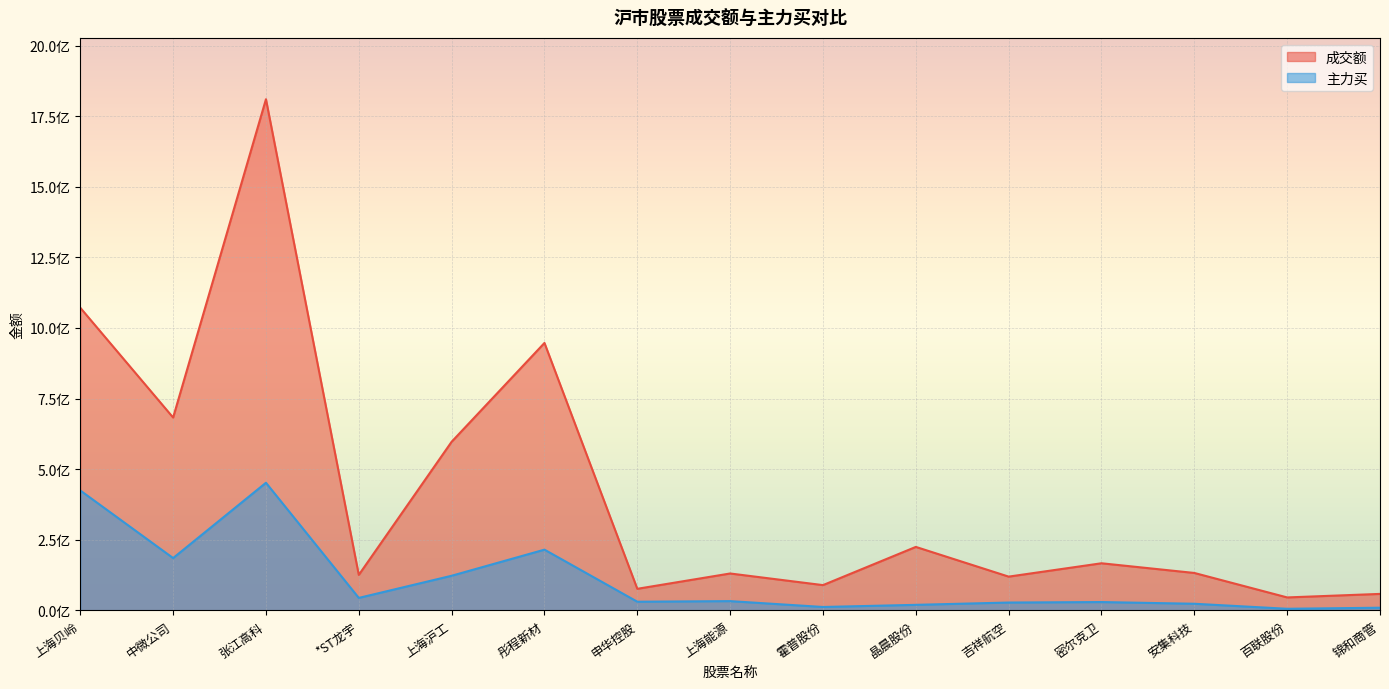

List the labels in order of 成交额 value, largest first.

张江高科, 上海贝岭, 彤程新材, 中微公司, 上海沪工, 晶晨股份, 密尔克卫, 安集科技, 上海能源, *ST龙宇, 吉祥航空, 霍普股份, 申华控股, 锦和商管, 百联股份